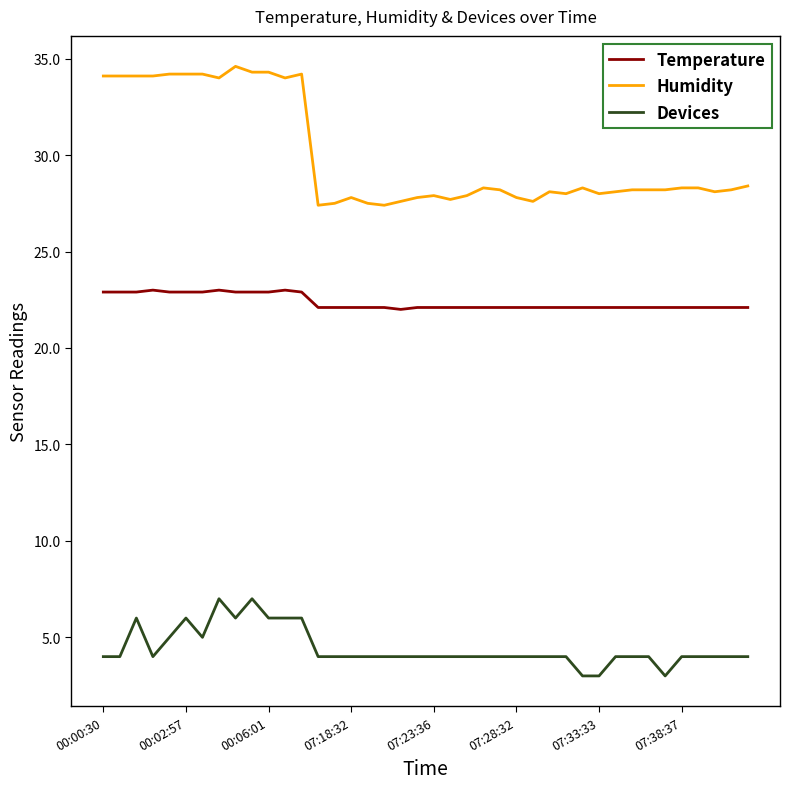

True or false: Temperature and Humidity intersect in this chart.

False